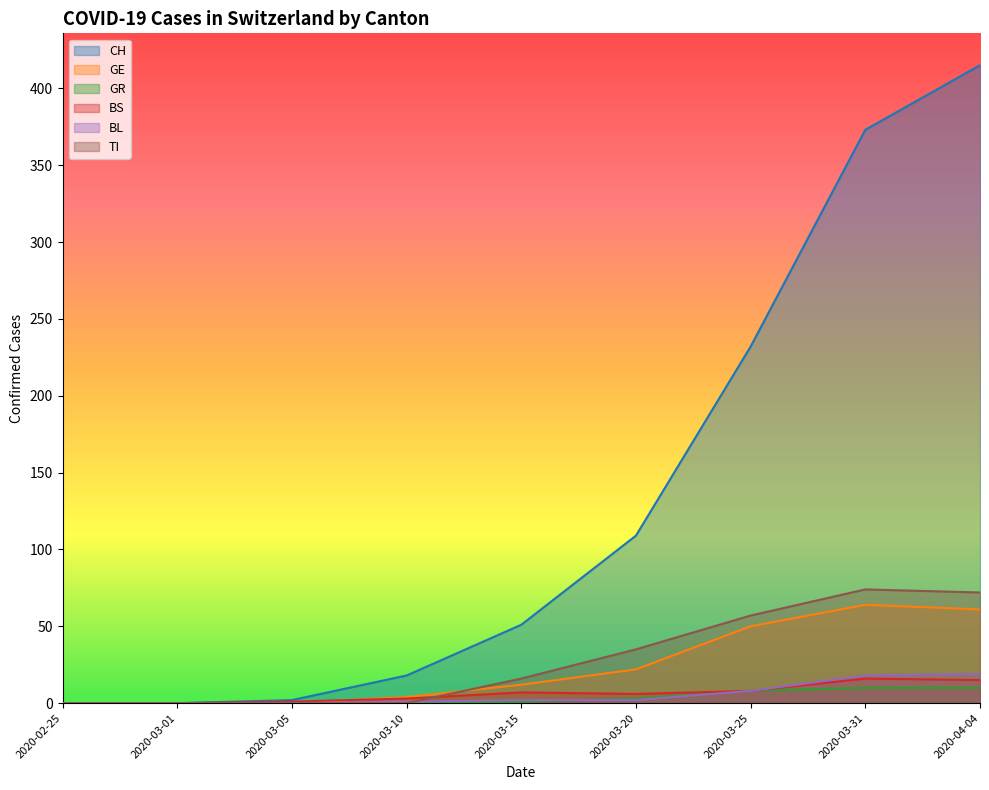

What is the average value of the BL series?

6